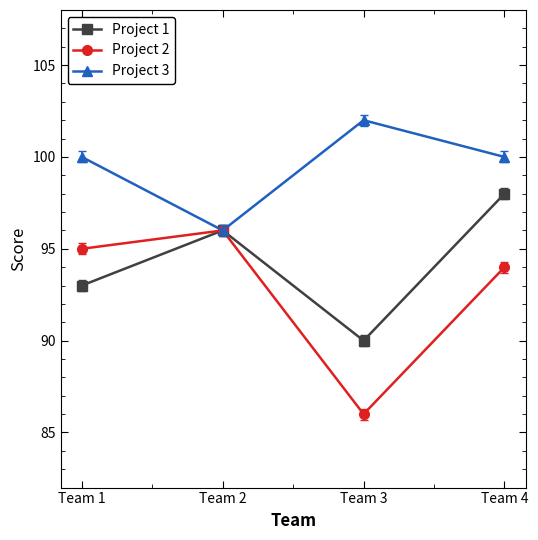

Count the number of categories in the chart.

4